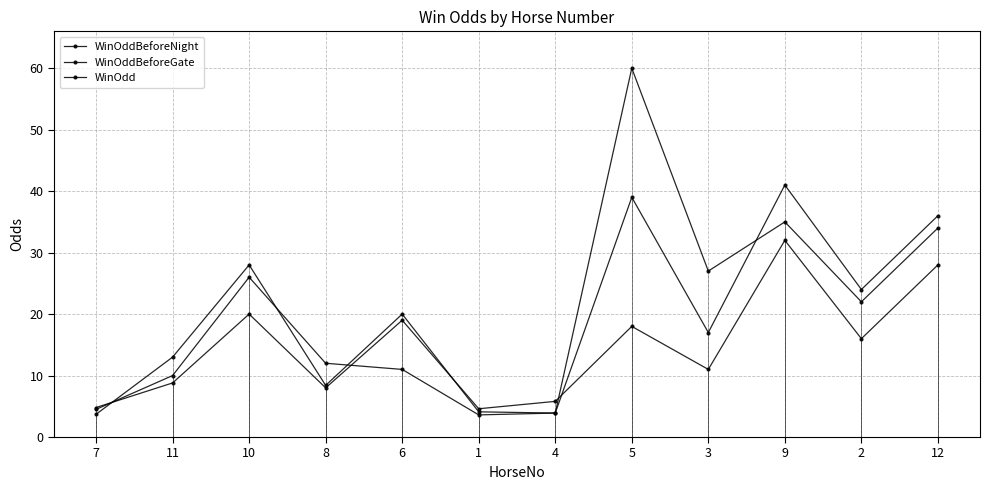

Which series changed the most between 11 and 10?

WinOdd